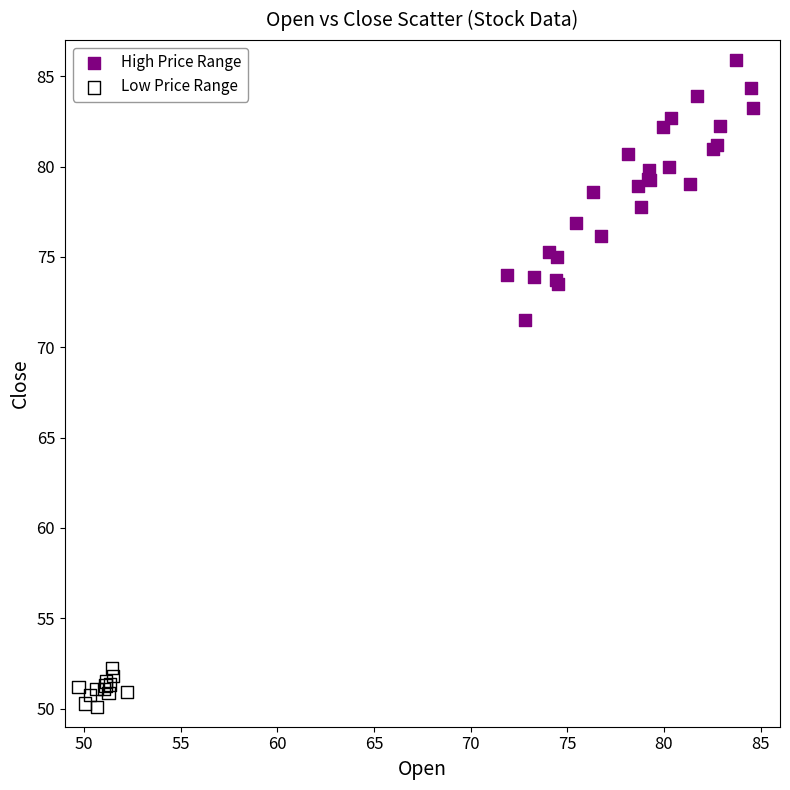

Which series reaches the maximum Y coordinate?

High Price Range